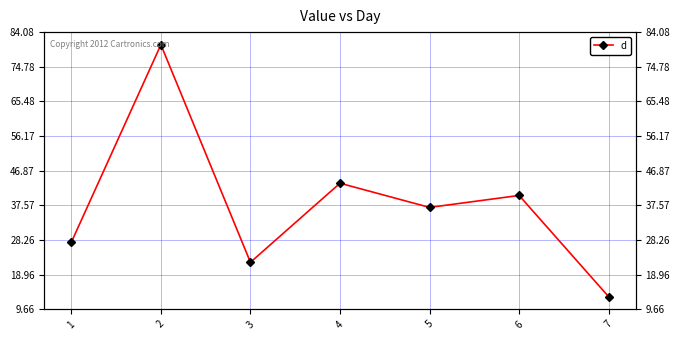

What is the approximate value at 3?

22.3